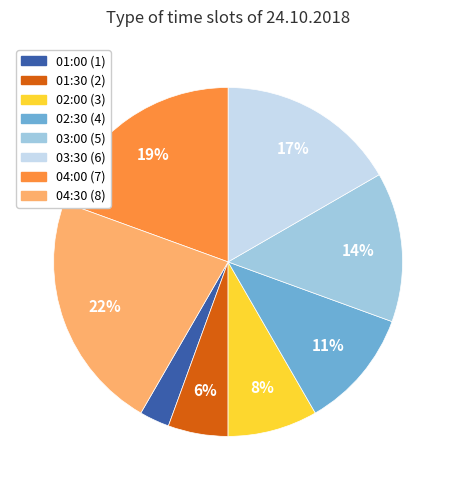

Which category has the biggest portion of the pie?

04:30